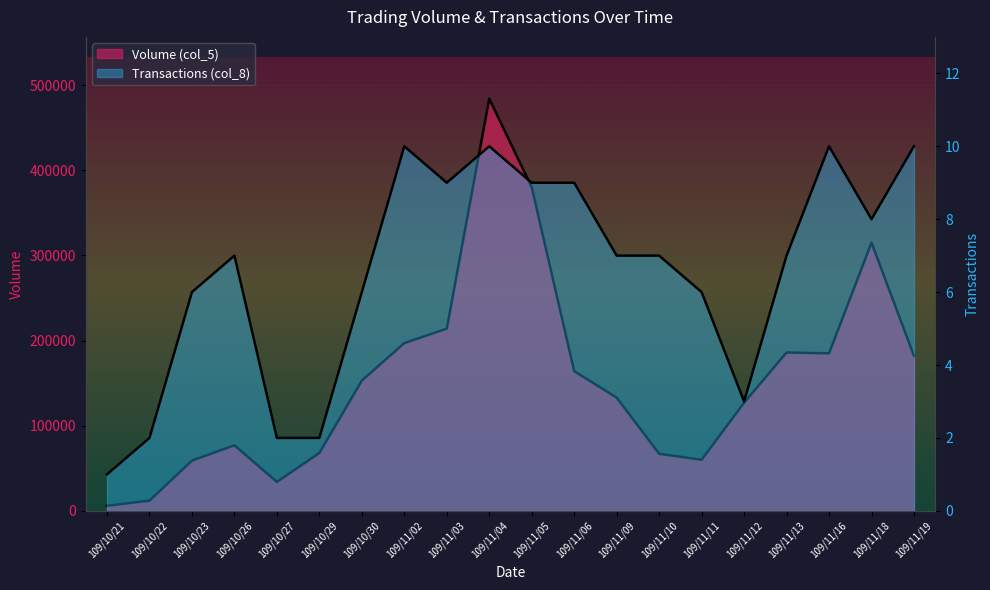

How many data points in Volume (col_5) are less than 153000?

10